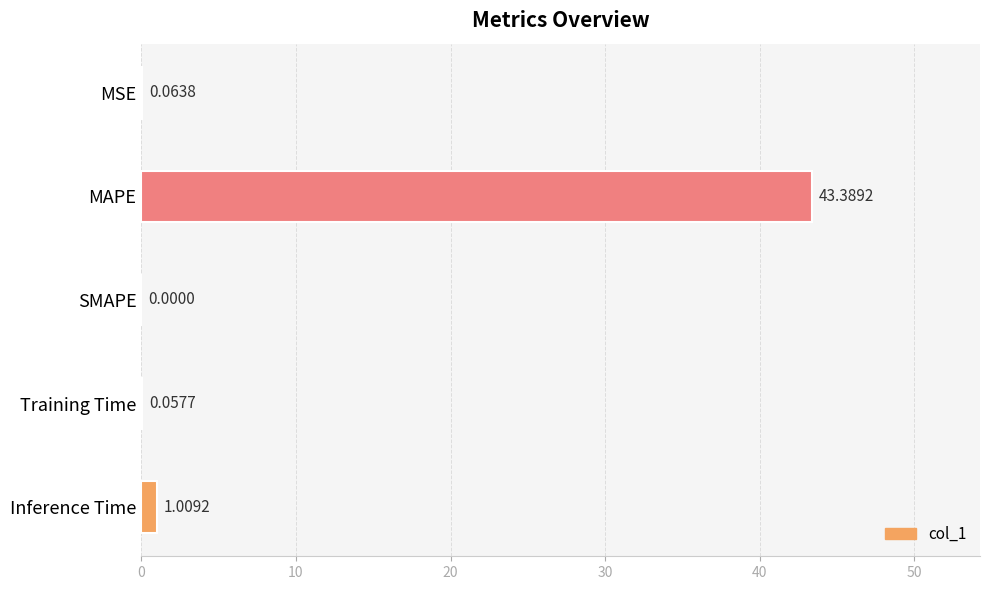

Are the bars horizontal?

Yes